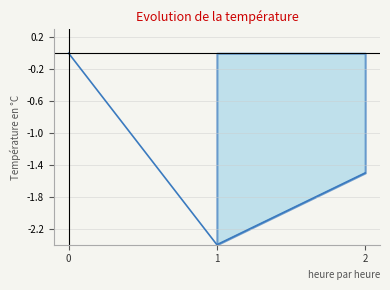

What is the smallest value displayed?

-2.4